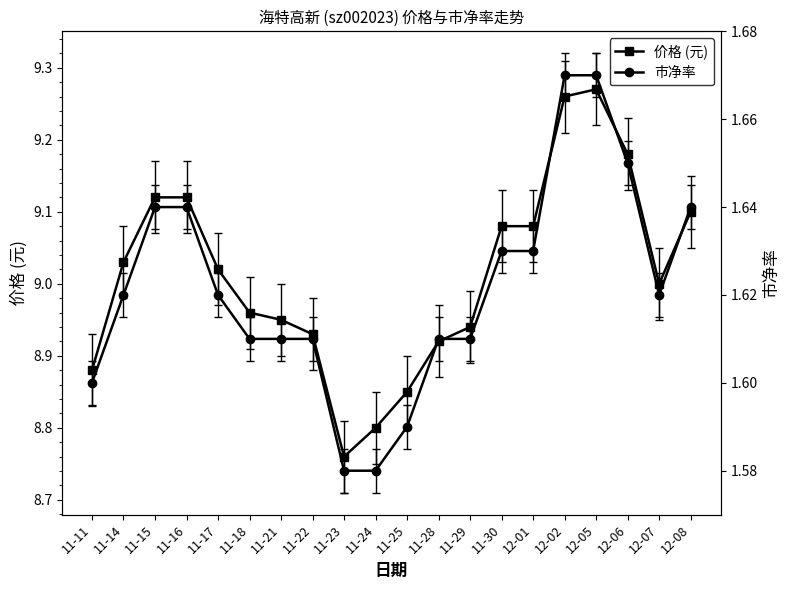

What is the average value of the 价格 (元) series?

9.0